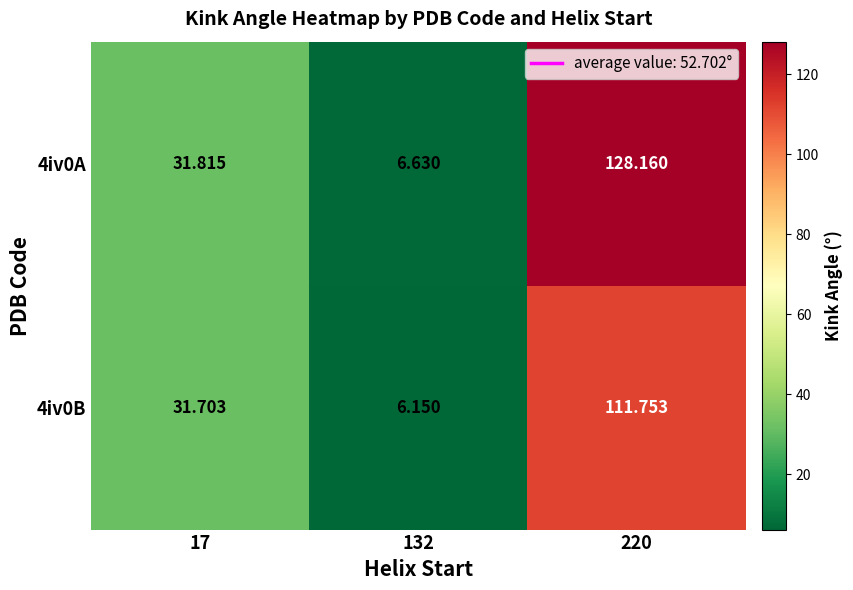

At which category is the sum across all series the highest?

220